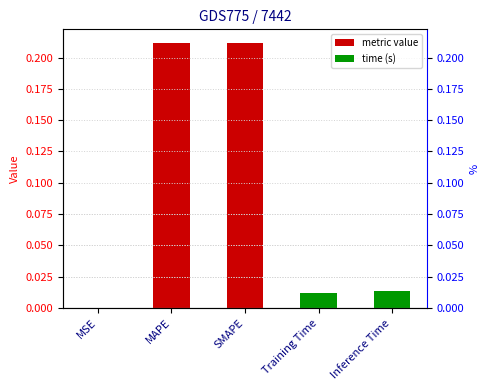

What is the label of the 2nd bar from the right?

Training Time